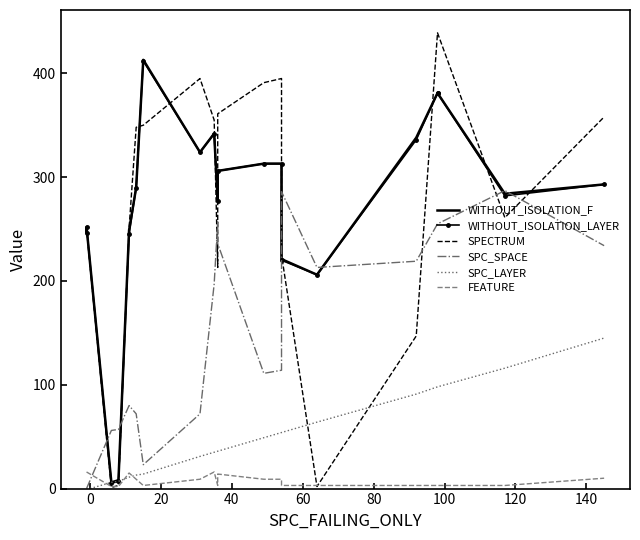

True or false: WITHOUT_ISOLATION_F and WITHOUT_ISOLATION_LAYER intersect in this chart.

False